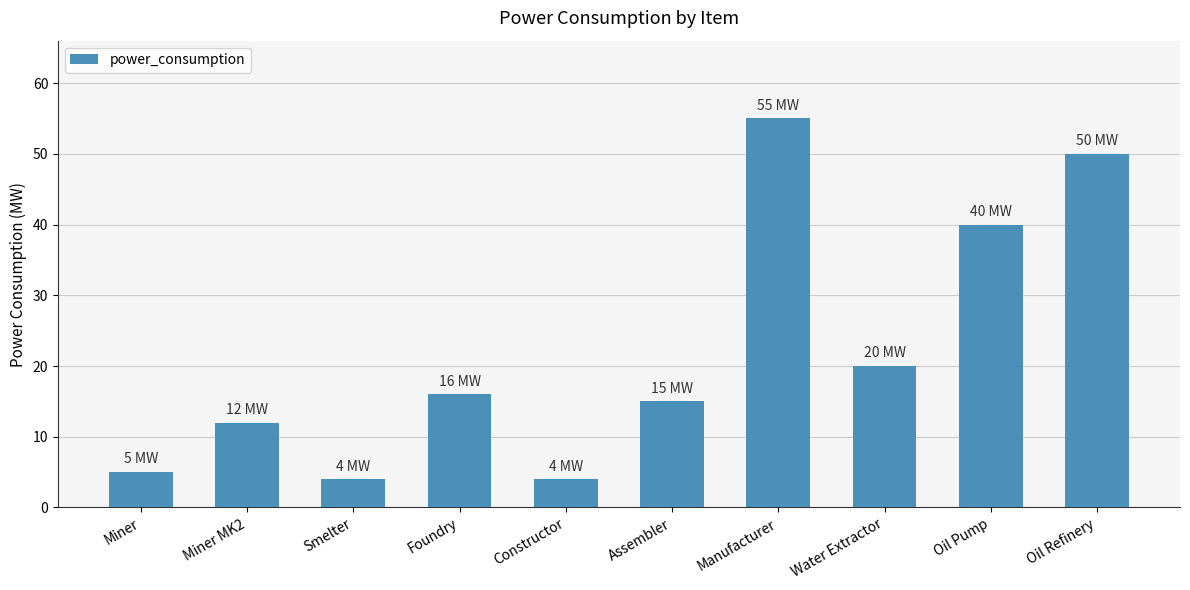

Where is the data nearest to the value 29?

Water Extractor